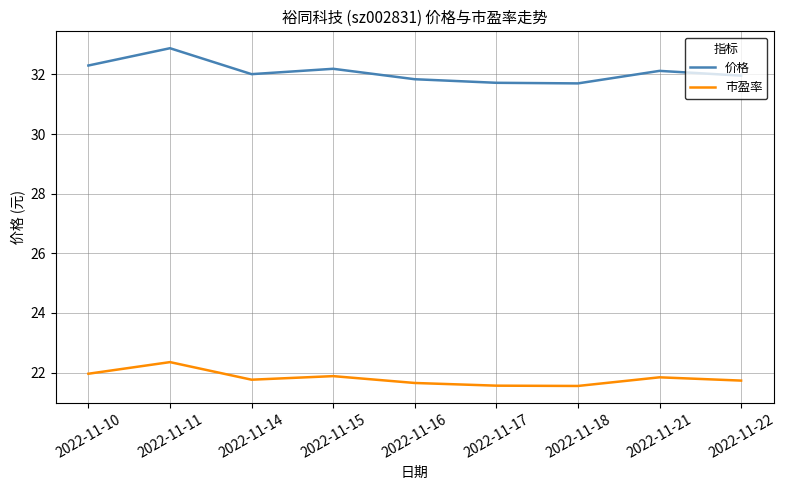

Which category has the highest value across all series?

2022-11-11